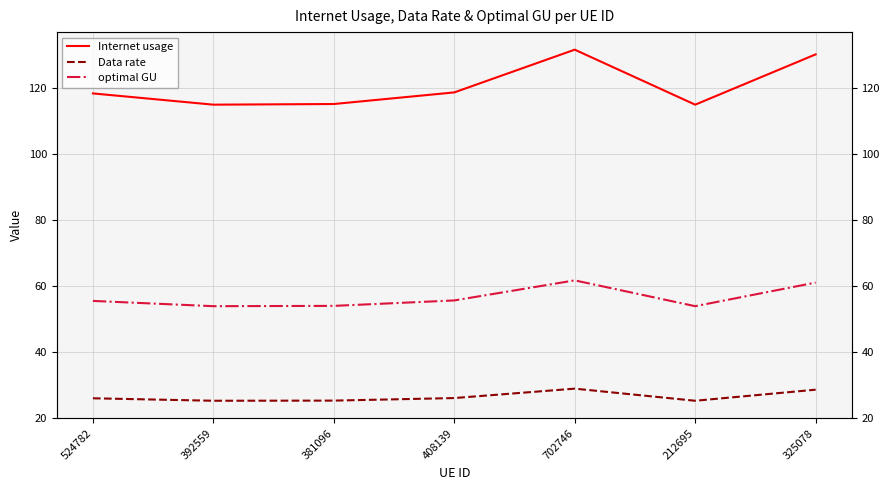

Which series has the widest spread of values?

Internet usage